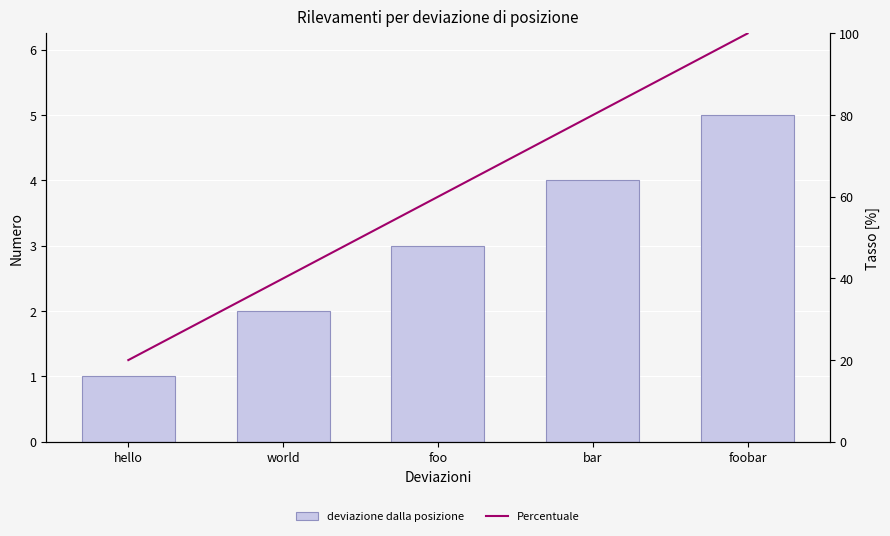

What are all the series names shown in the legend?

deviazione dalla posizione, Percentuale